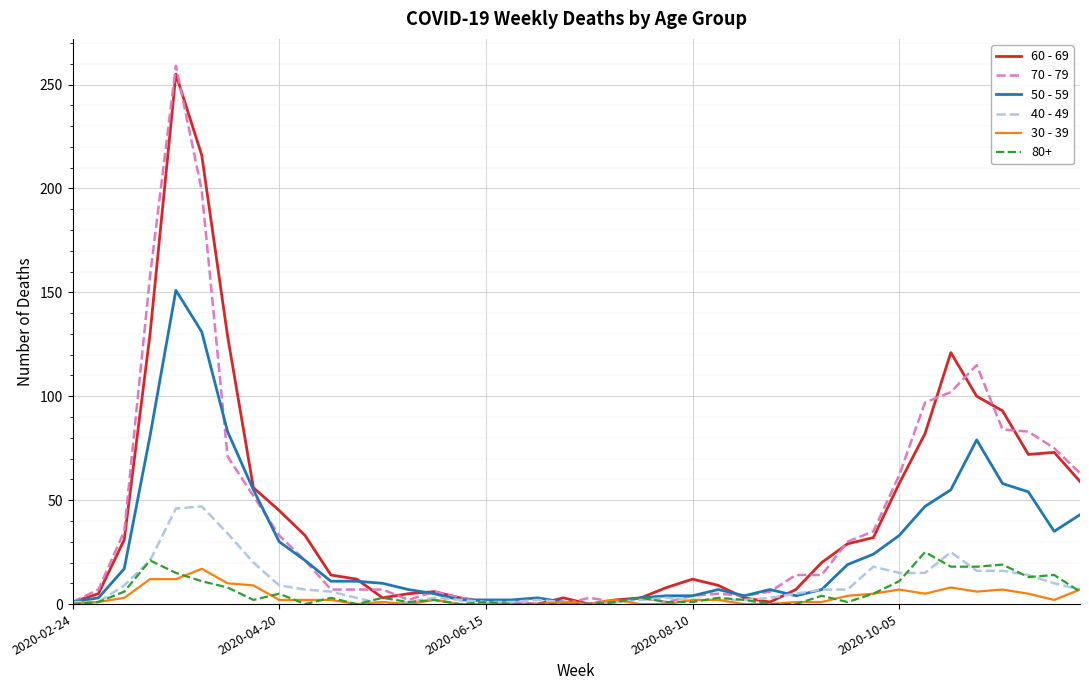

What is the greatest value displayed?

259